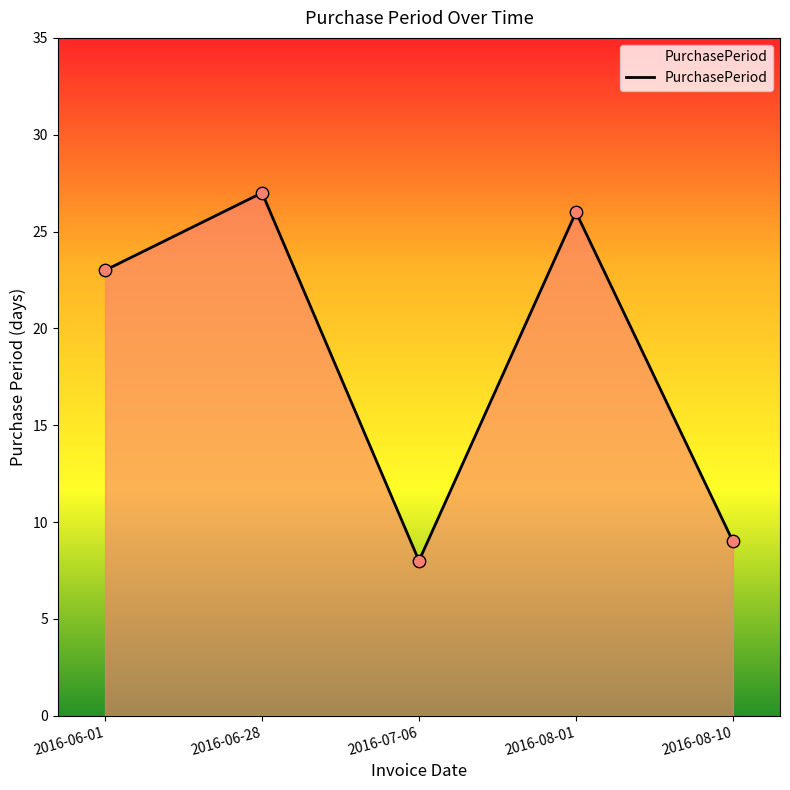

Between 2016-08-10 and 2016-08-01, which is larger?

2016-08-01